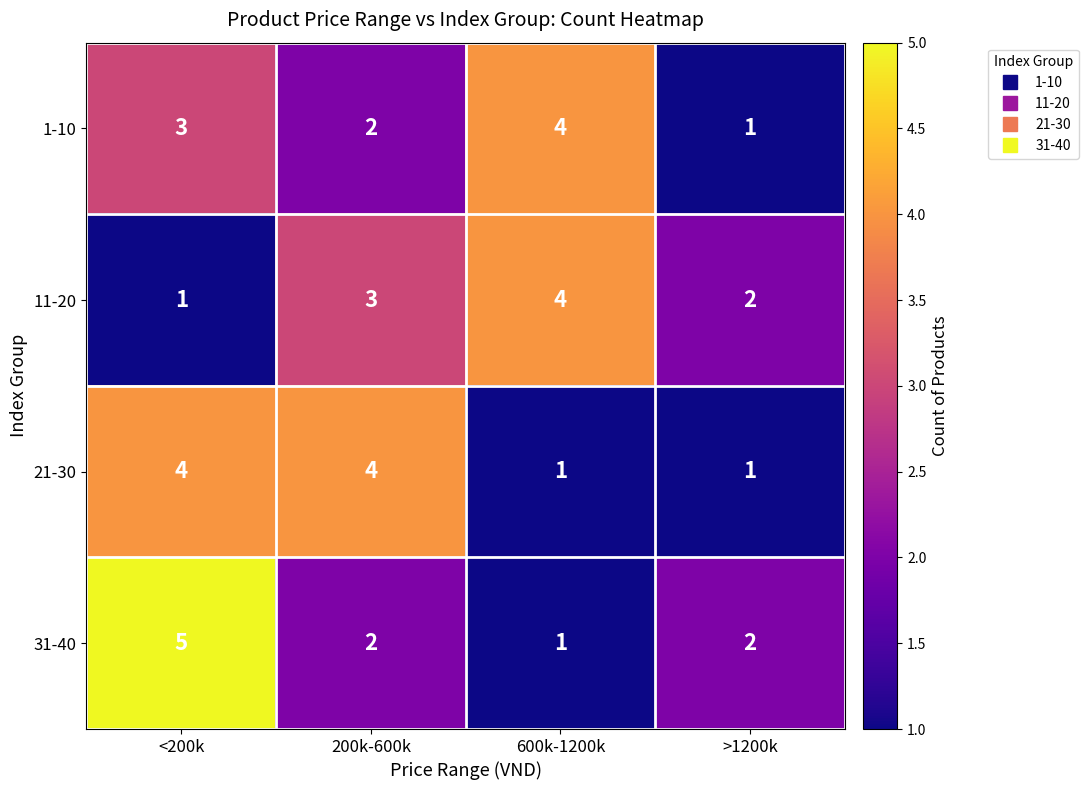

Which series has the largest range (max minus min)?

31-40